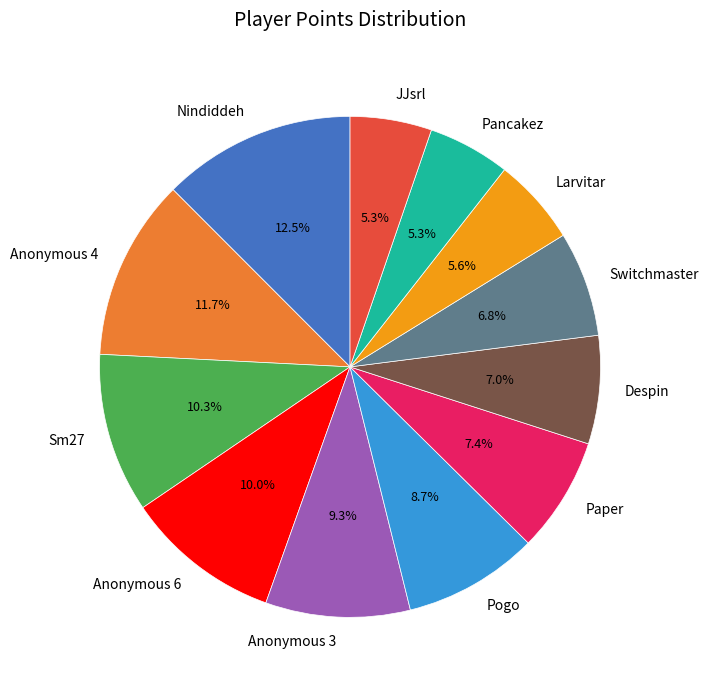

True or false: Switchmaster accounts for 7% of the total.

True